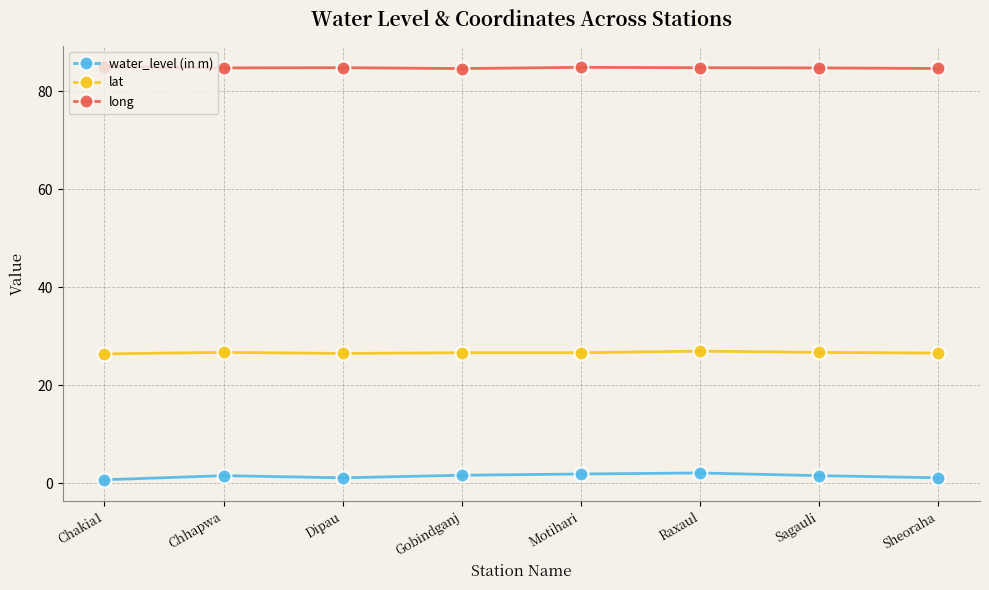

What is the smallest value displayed?

0.7